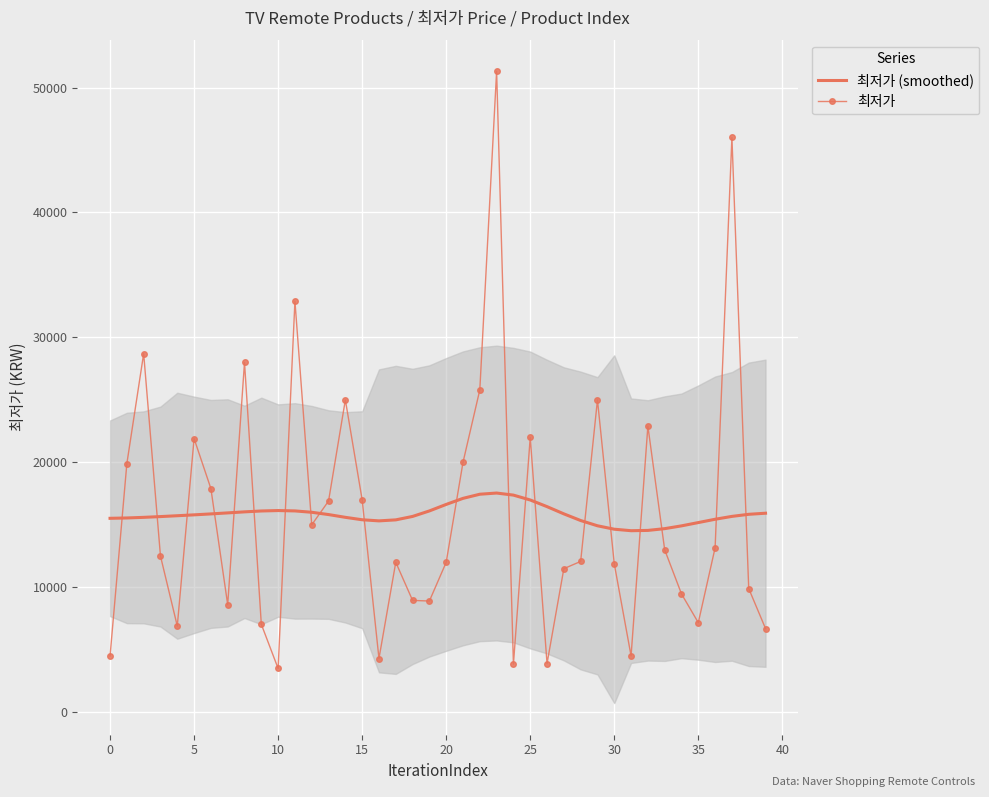

Between 18 and 20, which is larger?

20